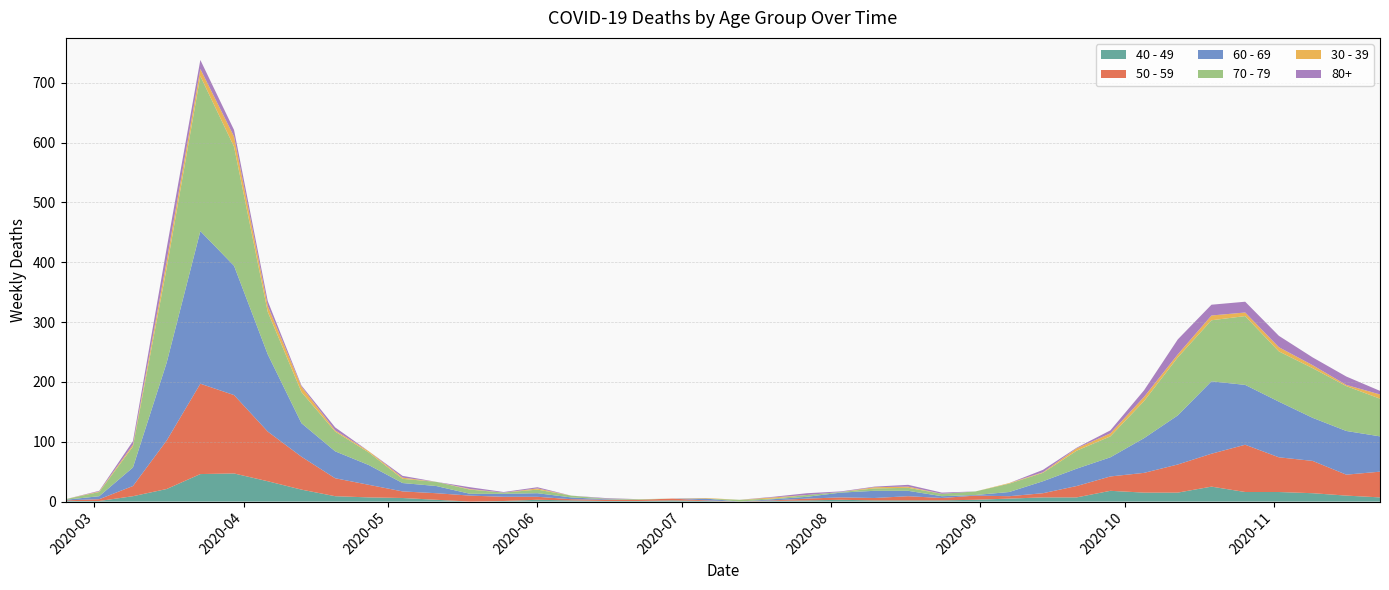

Reading left to right, list all the values displayed in this chart.

40 - 49: 2020-02-24=1	2020-03-02=1	2020-03-09=9	2020-03-16=21	2020-03-23=46	2020-03-30=47	2020-04-06=34	2020-04-13=20	2020-04-20=9	2020-04-27=7	2020-05-04=6	2020-05-11=3	2020-05-18=0	2020-05-25=1	2020-06-01=3	2020-06-08=2	2020-06-15=1	2020-06-22=1	2020-06-29=2	2020-07-06=1	2020-07-13=0	2020-07-20=1	2020-07-27=2	2020-08-03=3	2020-08-10=2	2020-08-17=2	2020-08-24=2	2020-08-31=3	2020-09-07=5	2020-09-14=7	2020-09-21=7	2020-09-28=18	2020-10-05=15	2020-10-12=15	2020-10-19=25	2020-10-26=16	2020-11-02=16	2020-11-09=14	2020-11-16=10	2020-11-23=7
50 - 59: 2020-02-24=1	2020-03-02=3	2020-03-09=17	2020-03-16=81	2020-03-23=151	2020-03-30=131	2020-04-06=83	2020-04-13=55	2020-04-20=30	2020-04-27=21	2020-05-04=11	2020-05-11=11	2020-05-18=10	2020-05-25=7	2020-06-01=5	2020-06-08=2	2020-06-15=2	2020-06-22=2	2020-06-29=3	2020-07-06=1	2020-07-13=0	2020-07-20=1	2020-07-27=3	2020-08-03=4	2020-08-10=4	2020-08-17=7	2020-08-24=4	2020-08-31=7	2020-09-07=4	2020-09-14=7	2020-09-21=19	2020-09-28=24	2020-10-05=33	2020-10-12=47	2020-10-19=55	2020-10-26=79	2020-11-02=58	2020-11-09=54	2020-11-16=35	2020-11-23=43
60 - 69: 2020-02-24=1	2020-03-02=5	2020-03-09=31	2020-03-16=130	2020-03-23=255	2020-03-30=216	2020-04-06=129	2020-04-13=56	2020-04-20=45	2020-04-27=33	2020-05-04=14	2020-05-11=12	2020-05-18=3	2020-05-25=5	2020-06-01=6	2020-06-08=3	2020-06-15=1	2020-06-22=0	2020-06-29=0	2020-07-06=3	2020-07-13=0	2020-07-20=2	2020-07-27=3	2020-08-03=8	2020-08-10=12	2020-08-17=9	2020-08-24=3	2020-08-31=1	2020-09-07=7	2020-09-14=20	2020-09-21=29	2020-09-28=32	2020-10-05=58	2020-10-12=82	2020-10-19=121	2020-10-26=100	2020-11-02=93	2020-11-09=72	2020-11-16=73	2020-11-23=59
70 - 79: 2020-02-24=1	2020-03-02=7	2020-03-09=35	2020-03-16=158	2020-03-23=259	2020-03-30=199	2020-04-06=71	2020-04-13=52	2020-04-20=33	2020-04-27=21	2020-05-04=7	2020-05-11=7	2020-05-18=7	2020-05-25=2	2020-06-01=6	2020-06-08=3	2020-06-15=1	2020-06-22=1	2020-06-29=0	2020-07-06=0	2020-07-13=3	2020-07-20=1	2020-07-27=3	2020-08-03=1	2020-08-10=4	2020-08-17=5	2020-08-24=4	2020-08-31=6	2020-09-07=14	2020-09-14=14	2020-09-21=30	2020-09-28=35	2020-10-05=62	2020-10-12=97	2020-10-19=102	2020-10-26=115	2020-11-02=84	2020-11-09=83	2020-11-16=75	2020-11-23=63
30 - 39: 2020-02-24=0	2020-03-02=1	2020-03-09=3	2020-03-16=12	2020-03-23=12	2020-03-30=17	2020-04-06=10	2020-04-13=9	2020-04-20=2	2020-04-27=2	2020-05-04=2	2020-05-11=0	2020-05-18=1	2020-05-25=0	2020-06-01=2	2020-06-08=0	2020-06-15=0	2020-06-22=0	2020-06-29=0	2020-07-06=1	2020-07-13=0	2020-07-20=2	2020-07-27=0	2020-08-03=0	2020-08-10=2	2020-08-17=2	2020-08-24=0	2020-08-31=0	2020-09-07=1	2020-09-14=1	2020-09-21=4	2020-09-28=5	2020-10-05=7	2020-10-12=5	2020-10-19=8	2020-10-26=6	2020-11-02=7	2020-11-09=5	2020-11-16=2	2020-11-23=7
80+: 2020-02-24=0	2020-03-02=1	2020-03-09=6	2020-03-16=21	2020-03-23=15	2020-03-30=11	2020-04-06=8	2020-04-13=2	2020-04-20=5	2020-04-27=0	2020-05-04=3	2020-05-11=0	2020-05-18=3	2020-05-25=1	2020-06-01=2	2020-06-08=0	2020-06-15=1	2020-06-22=0	2020-06-29=0	2020-07-06=0	2020-07-13=0	2020-07-20=1	2020-07-27=3	2020-08-03=1	2020-08-10=1	2020-08-17=3	2020-08-24=2	2020-08-31=0	2020-09-07=0	2020-09-14=4	2020-09-21=1	2020-09-28=5	2020-10-05=11	2020-10-12=25	2020-10-19=18	2020-10-26=18	2020-11-02=19	2020-11-09=13	2020-11-16=14	2020-11-23=6